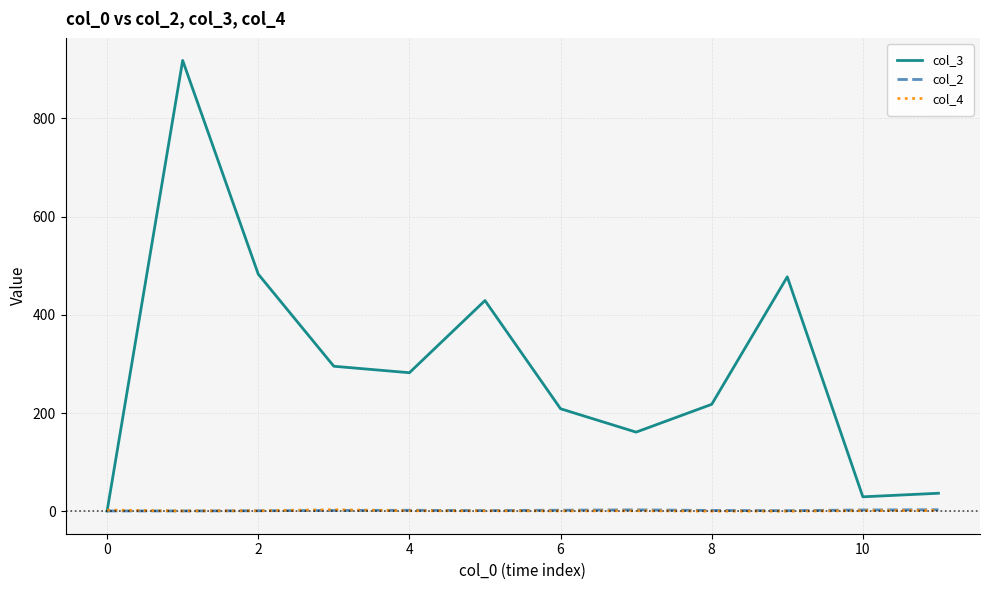

What is the greatest value displayed?

918.0